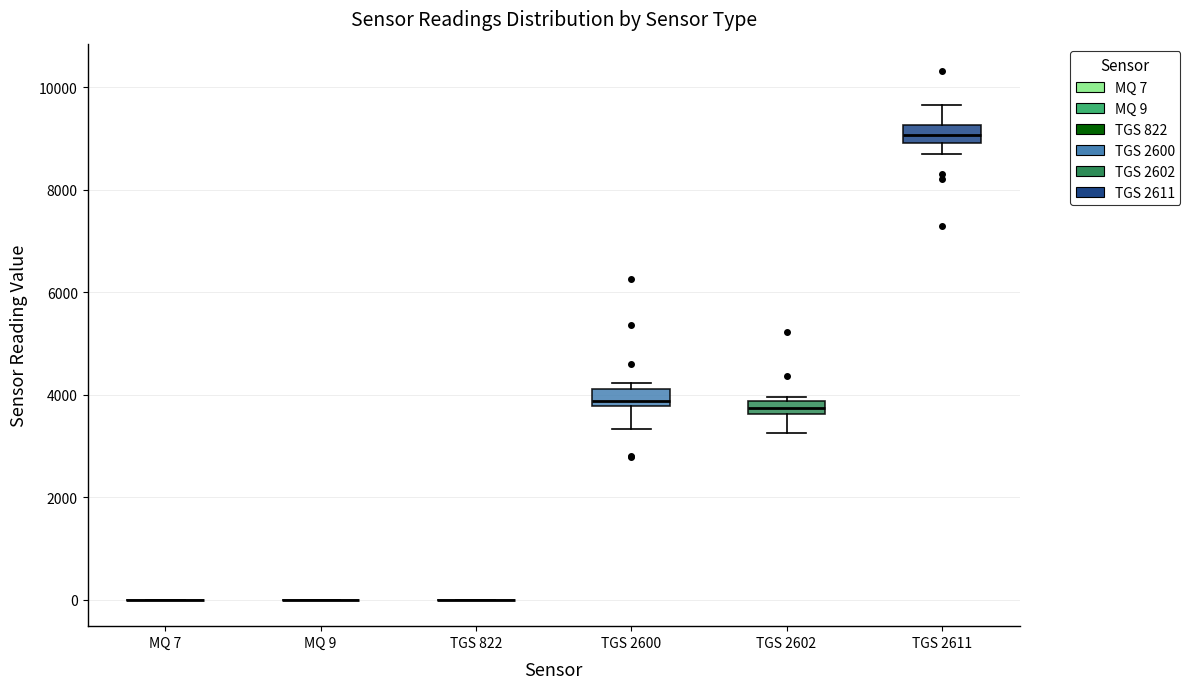

Where is the upper edge of the box for TGS 2611 on the y-axis? The values are not printed on the chart, so give them approximately, as read against the axis.

9200